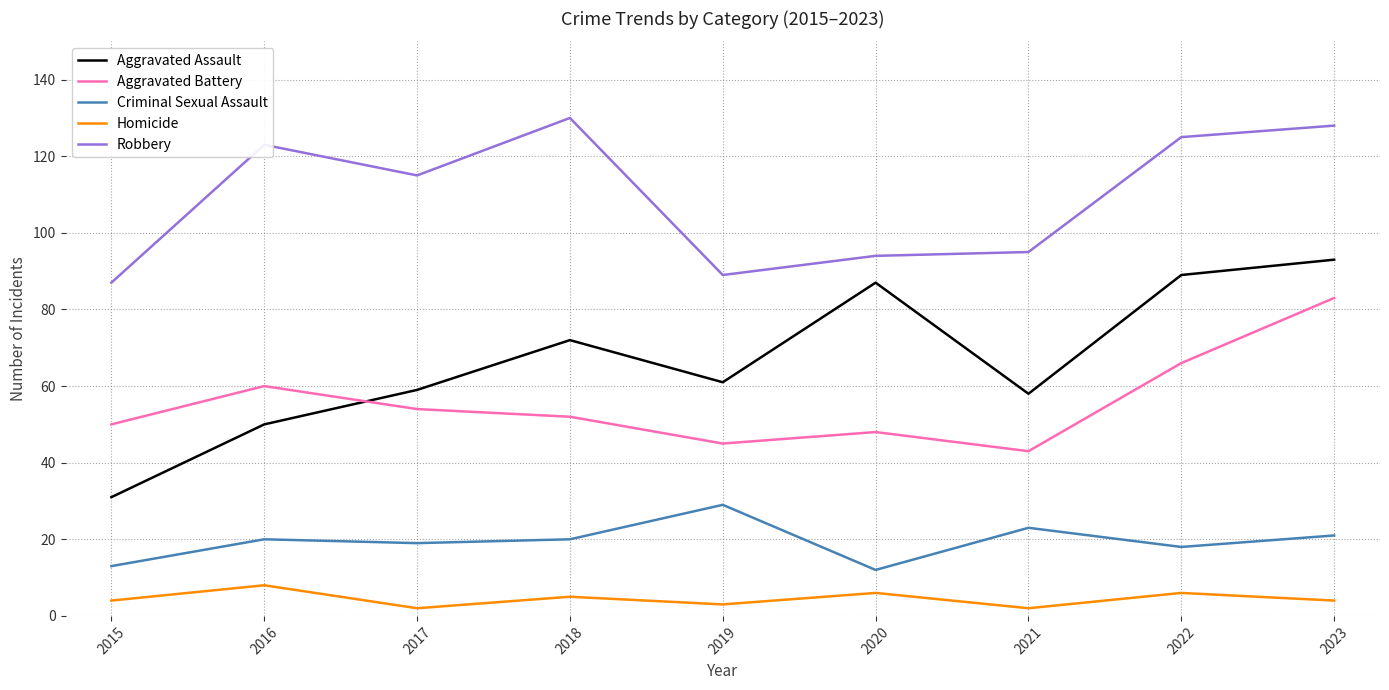

Reading left to right, transcribe all the data shown in this chart.

Aggravated Assault: 2015=31	2016=50	2017=59	2018=72	2019=61	2020=87	2021=58	2022=89	2023=93
Aggravated Battery: 2015=50	2016=60	2017=54	2018=52	2019=45	2020=48	2021=43	2022=66	2023=83
Criminal Sexual Assault: 2015=13	2016=20	2017=19	2018=20	2019=29	2020=12	2021=23	2022=18	2023=21
Homicide: 2015=4	2016=8	2017=2	2018=5	2019=3	2020=6	2021=2	2022=6	2023=4
Robbery: 2015=87	2016=123	2017=115	2018=130	2019=89	2020=94	2021=95	2022=125	2023=128